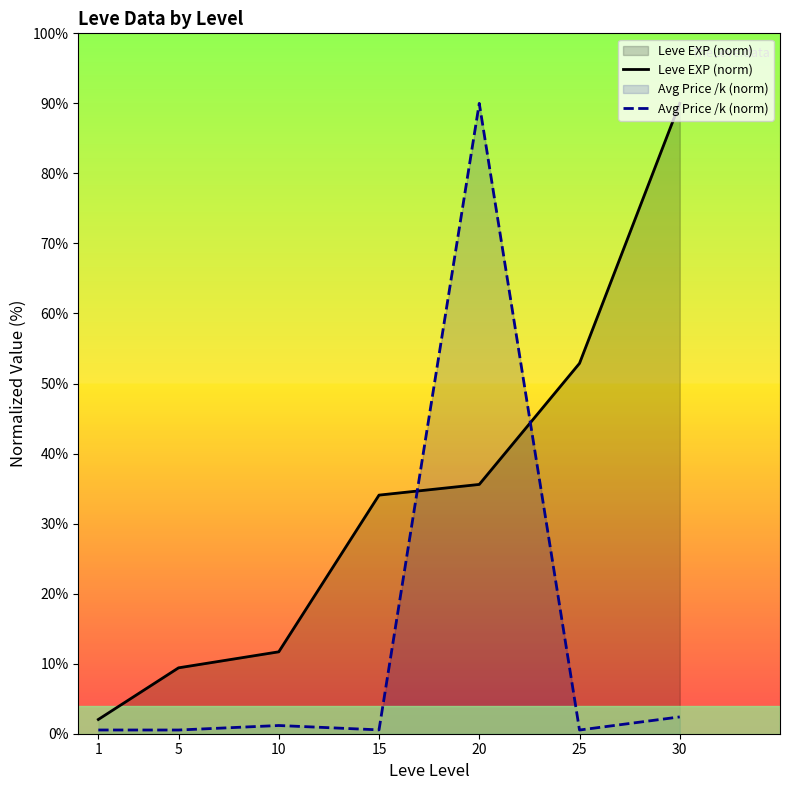

What is the difference between the second highest and second lowest values in the Leve EXP (norm) series?

43.5